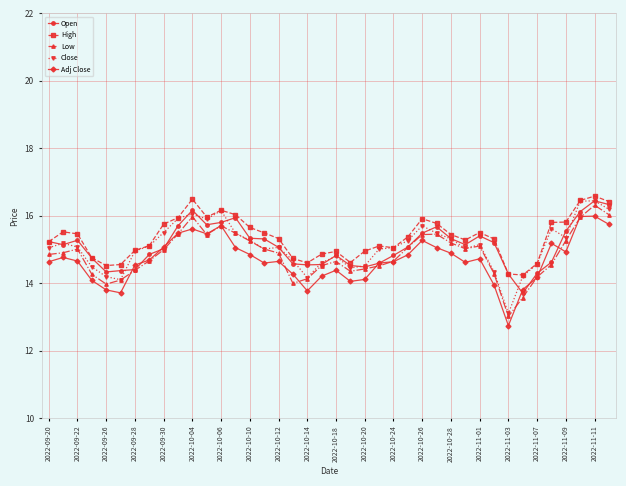

What is the maximum value for Open?

16.4